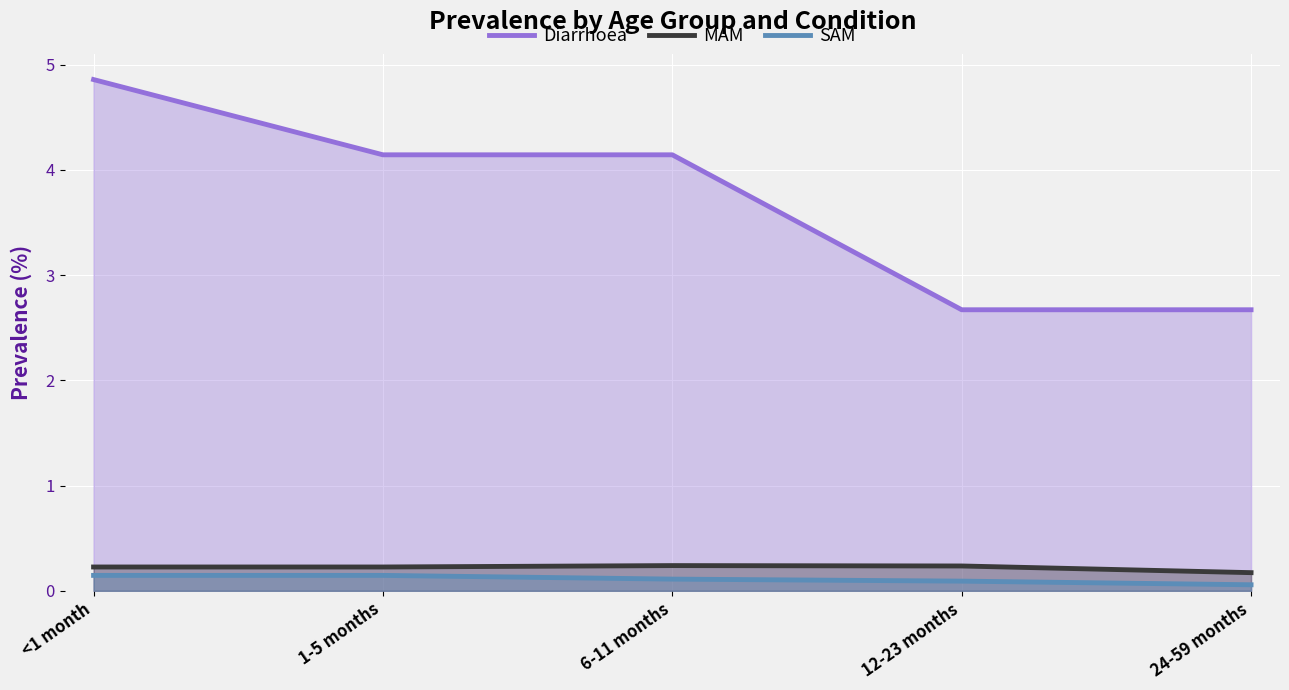

What is the label of the 2nd point from the right?

12-23 months